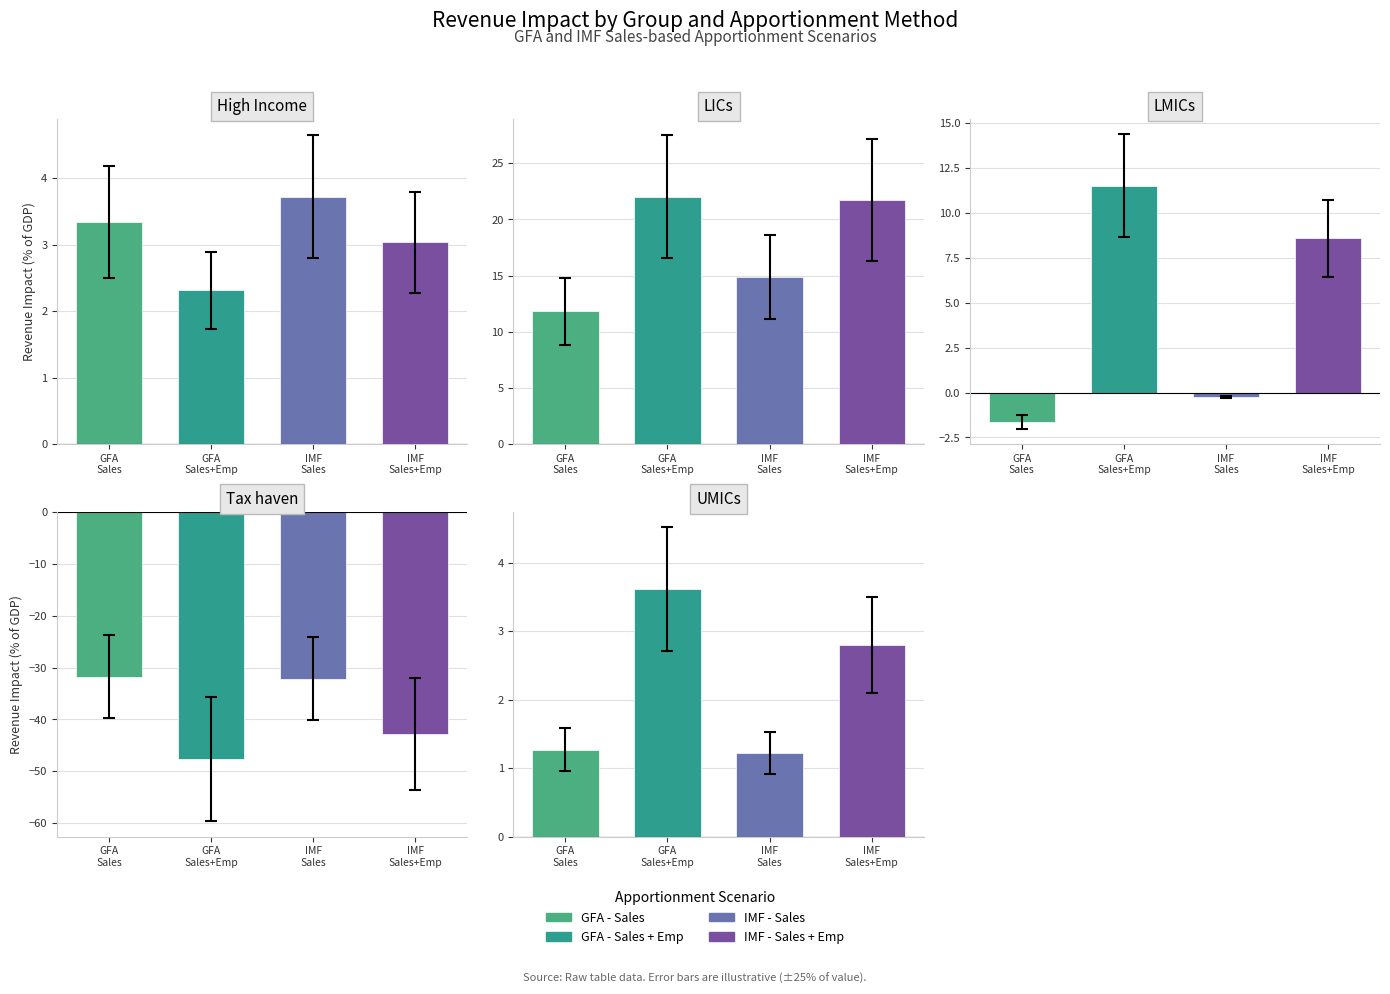

Reading left to right, extract all data points from this chart.

GFA - Sales: 3.3	11.8	-1.6	-31.8	1.3
GFA - Sales + Emp: 2.3	22.0	11.5	-47.7	3.6
IMF - Sales: 3.7	14.9	-0.3	-32.1	1.2
IMF - Sales + Emp: 3.0	21.7	8.6	-42.8	2.8